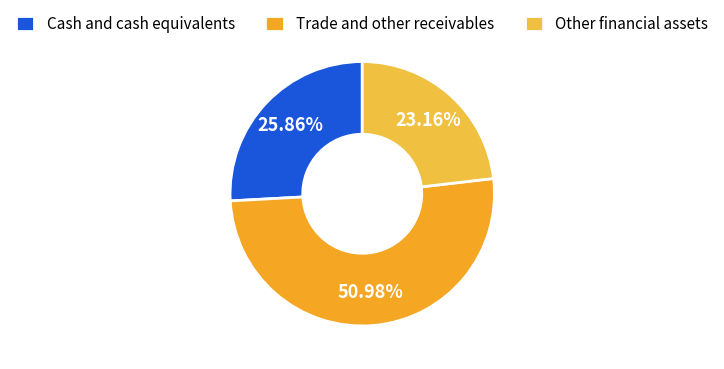

To the nearest percent, what is the combined percentage of Other financial assets and Trade and other receivables?

74%